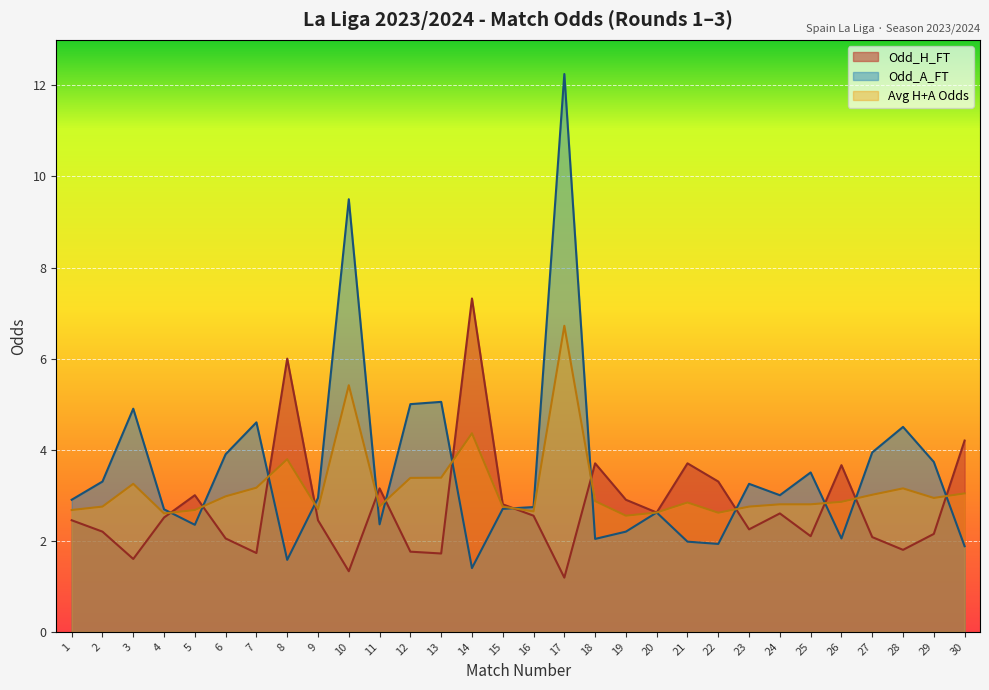

What is the value of the Odd_H_FT point at the 26th from the left?

3.7